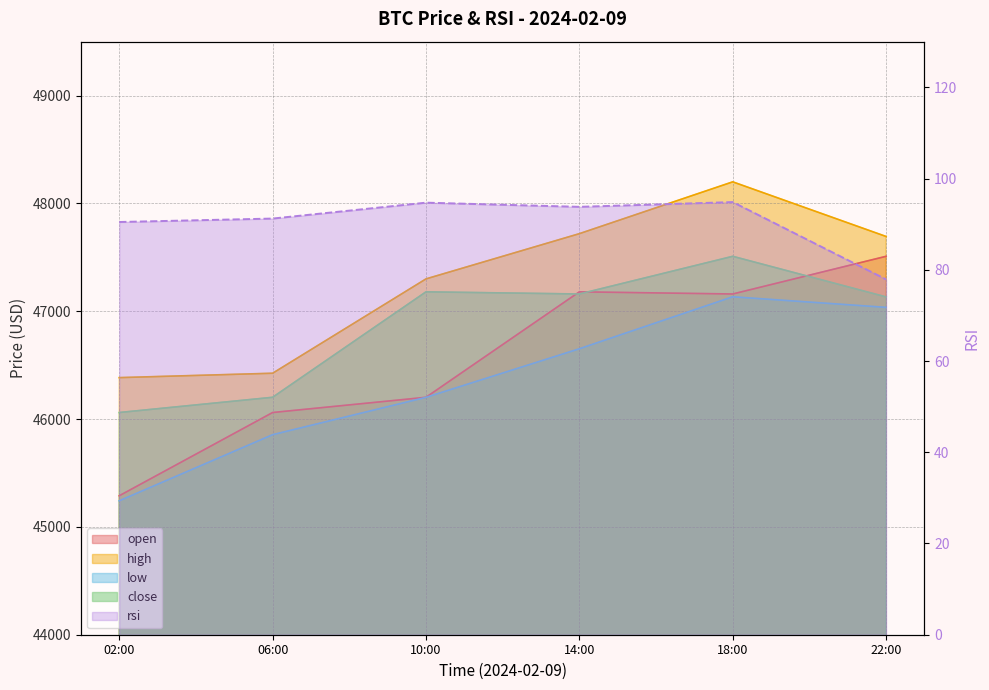

What is the value of the rsi point at the 1st from the left?

90.5